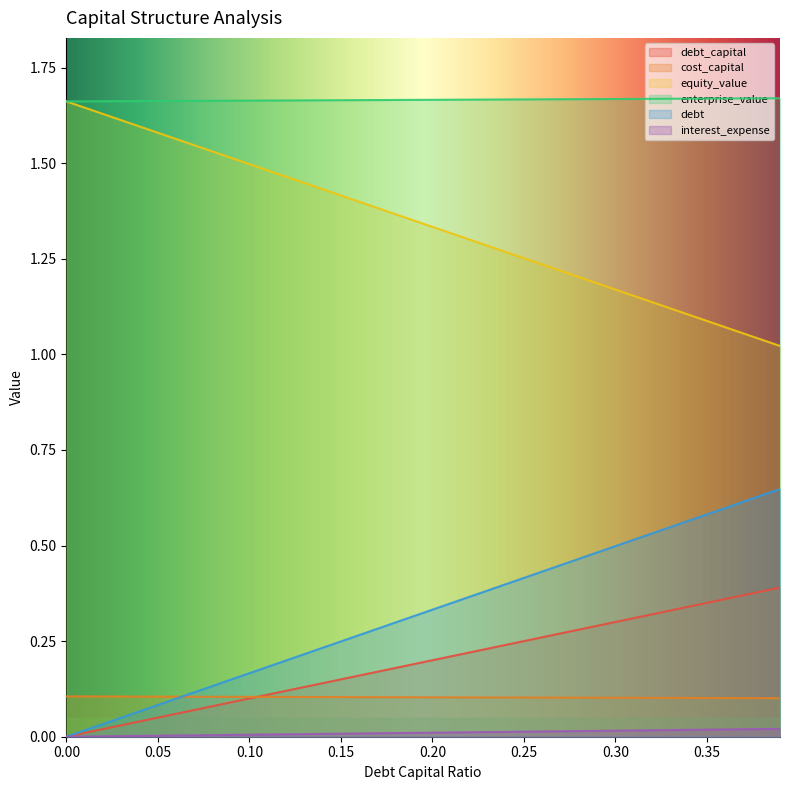

What position from the left is 0.2?

21